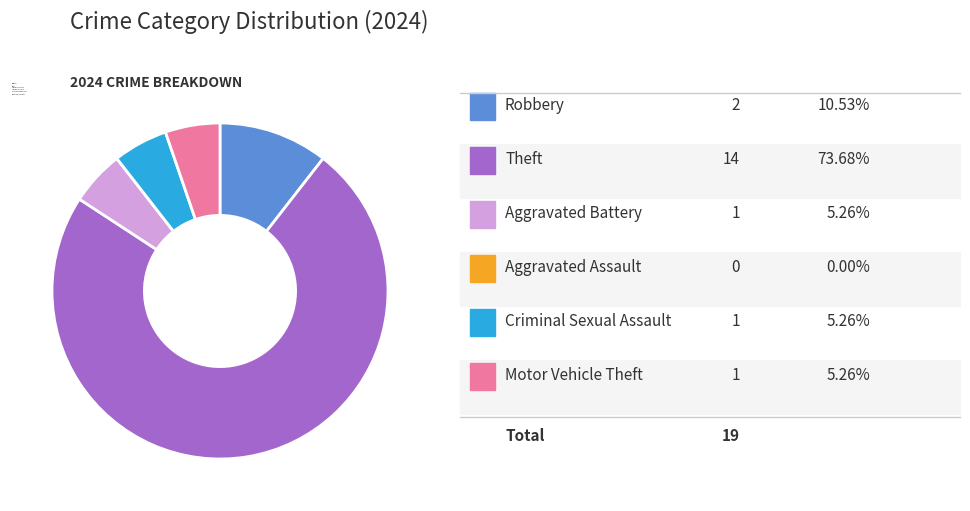

Does Criminal Sexual Assault represent more than half of the total?

No